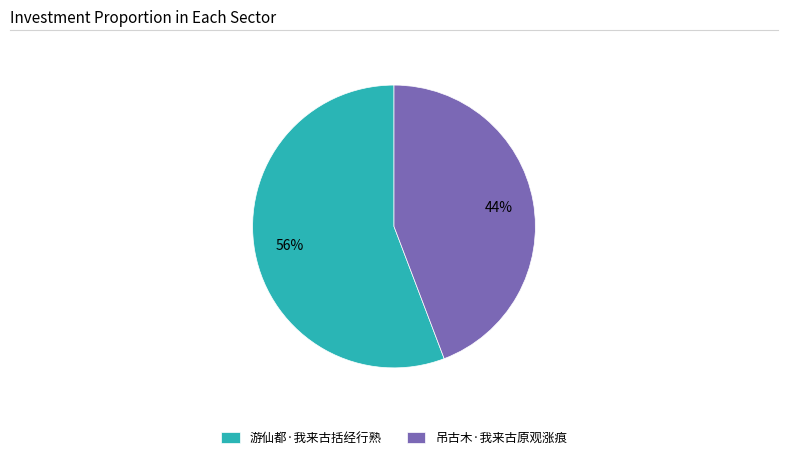

Which has a higher value, 吊古木·我来古原观涨痕 or 游仙都·我来古括经行熟?

游仙都·我来古括经行熟